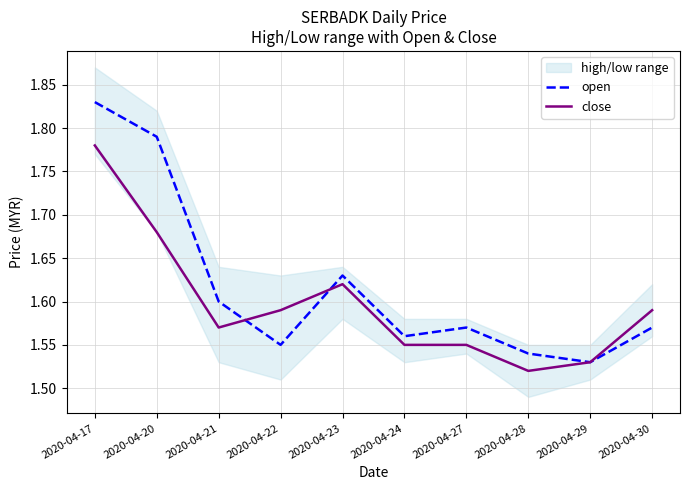

What is the greatest value displayed?

1.8